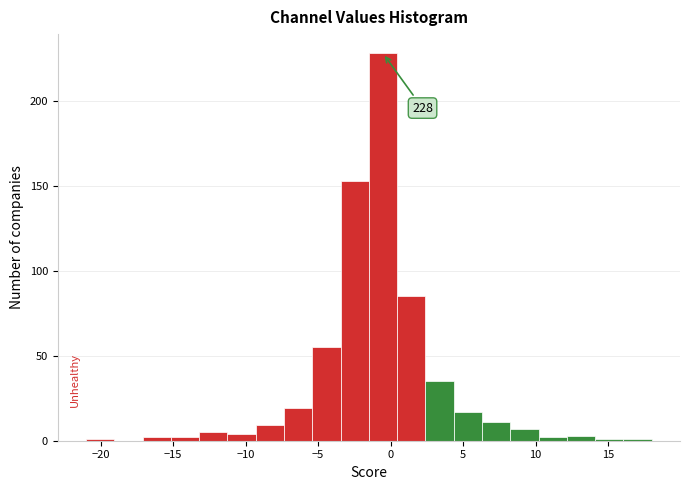

Around what value on the x-axis is the tallest bar? Give the approximate position of its centre, as read against the axis.

-0.5